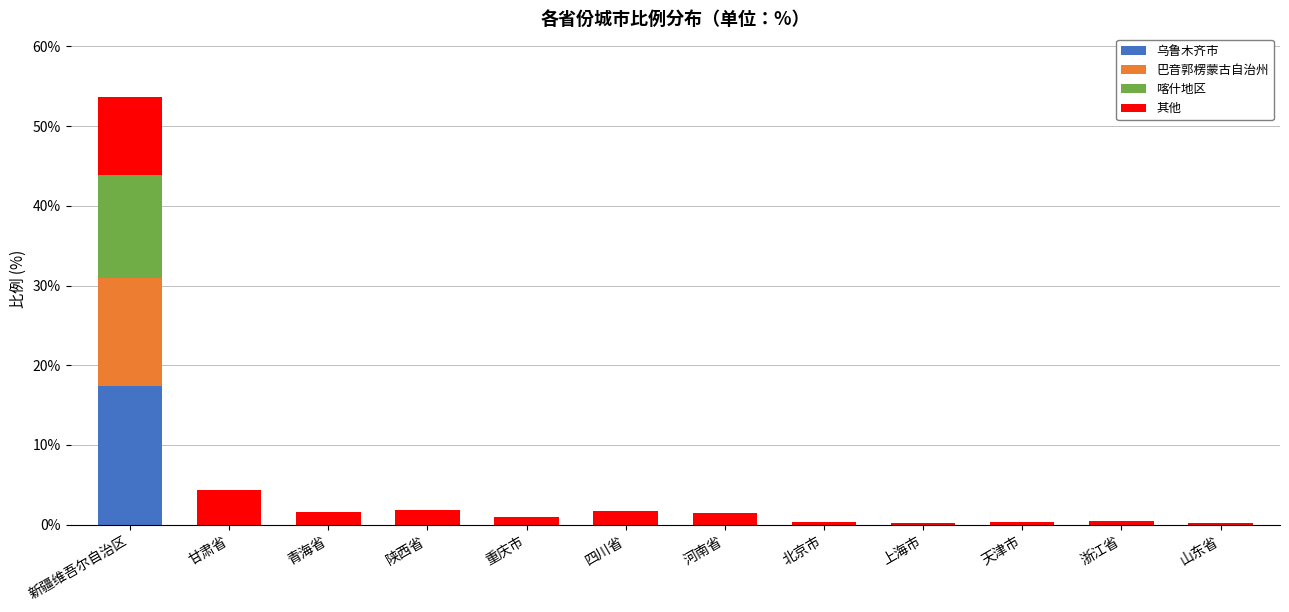

What is the sum of all 乌鲁木齐市 values?

17.4